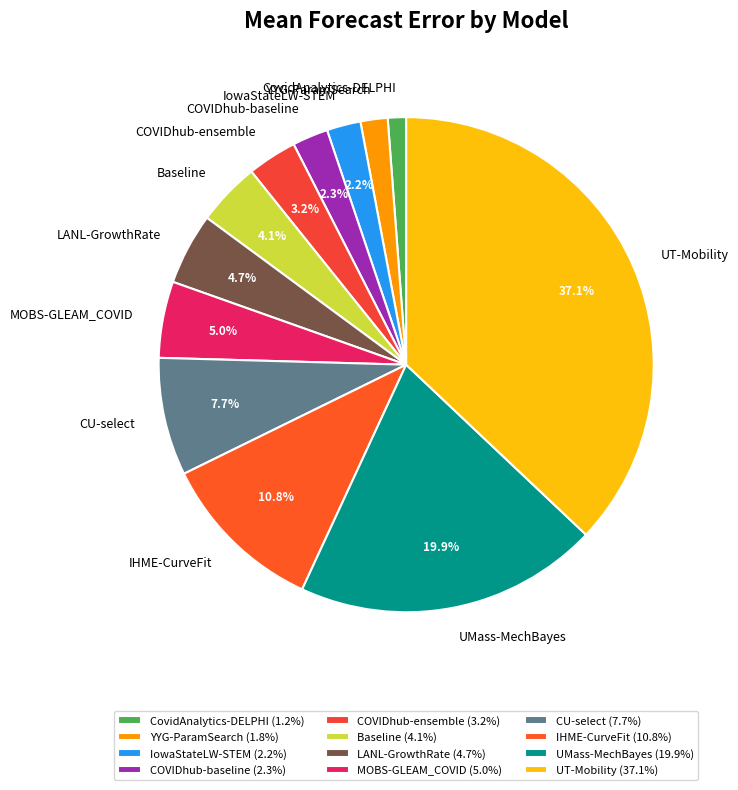

Is there a majority slice in this chart?

No